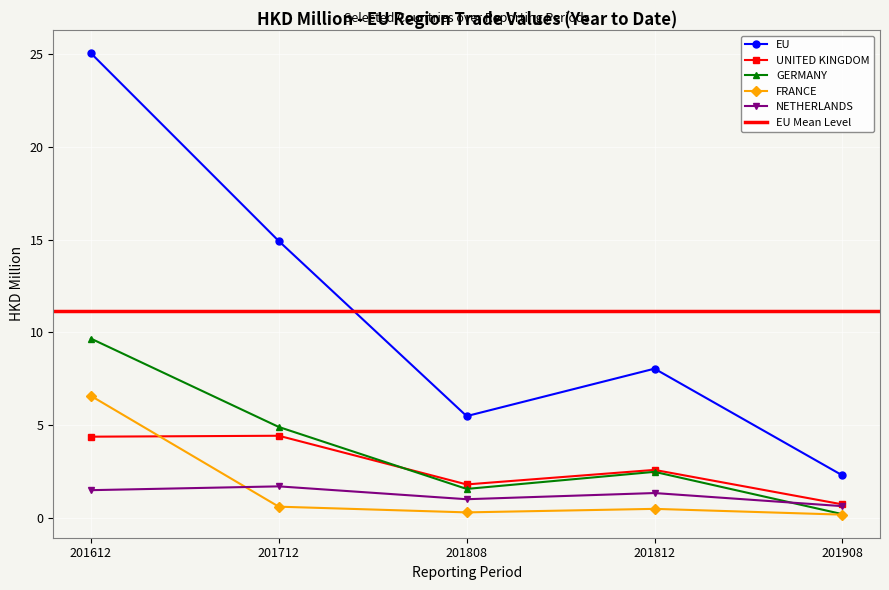

What is the difference between the maximum and minimum values in the UNITED KINGDOM series?

3.7